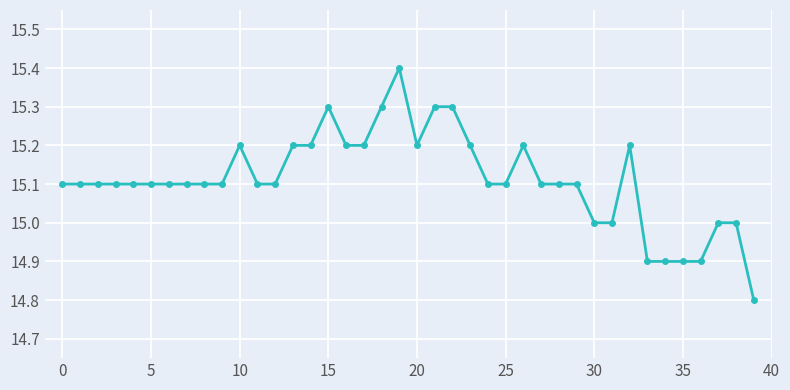

What is the value of the 23rd point from the left?

15.3